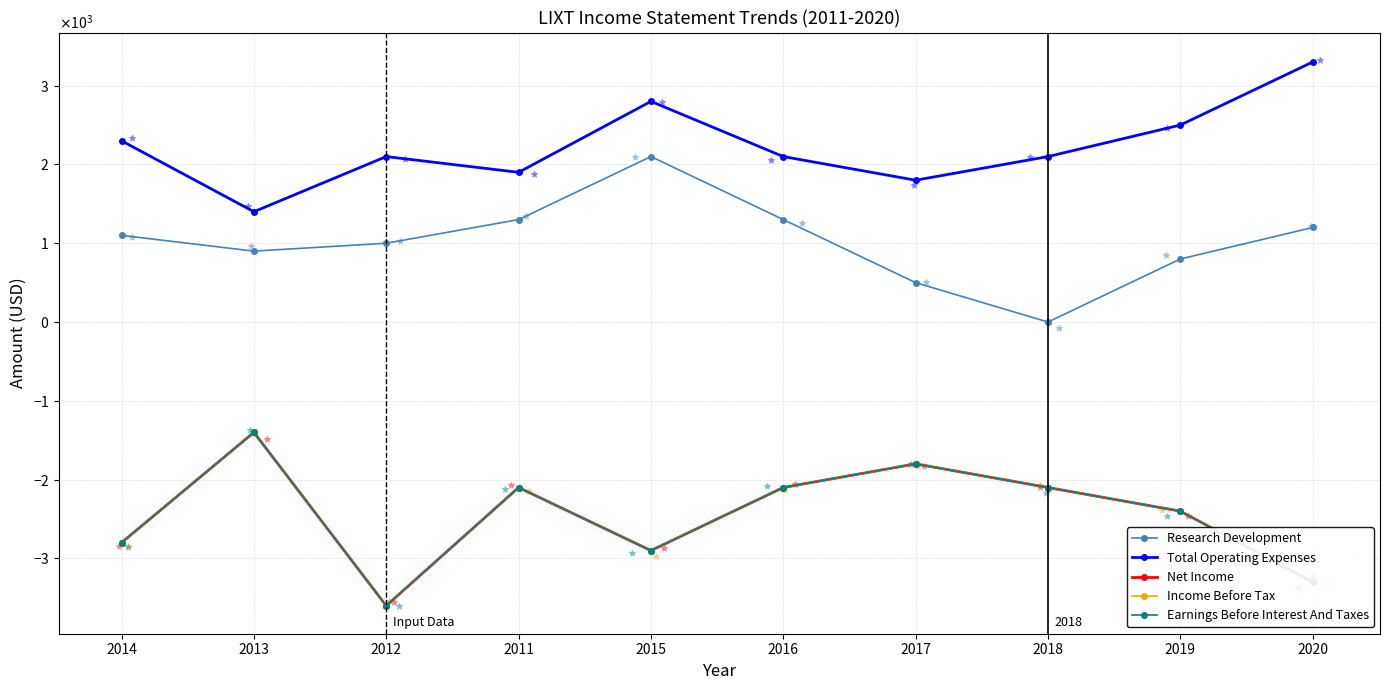

What is the total value across all series at 2014?

-5000